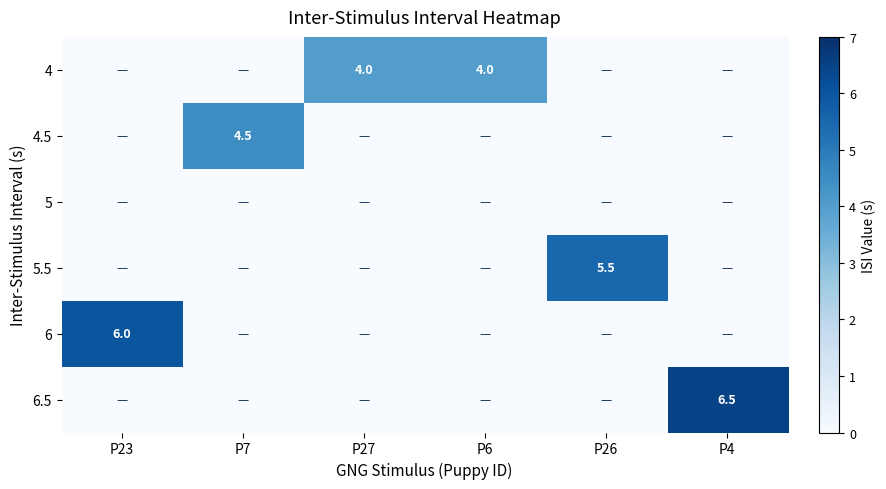

How many row_5 values are between 0 and 1?

5